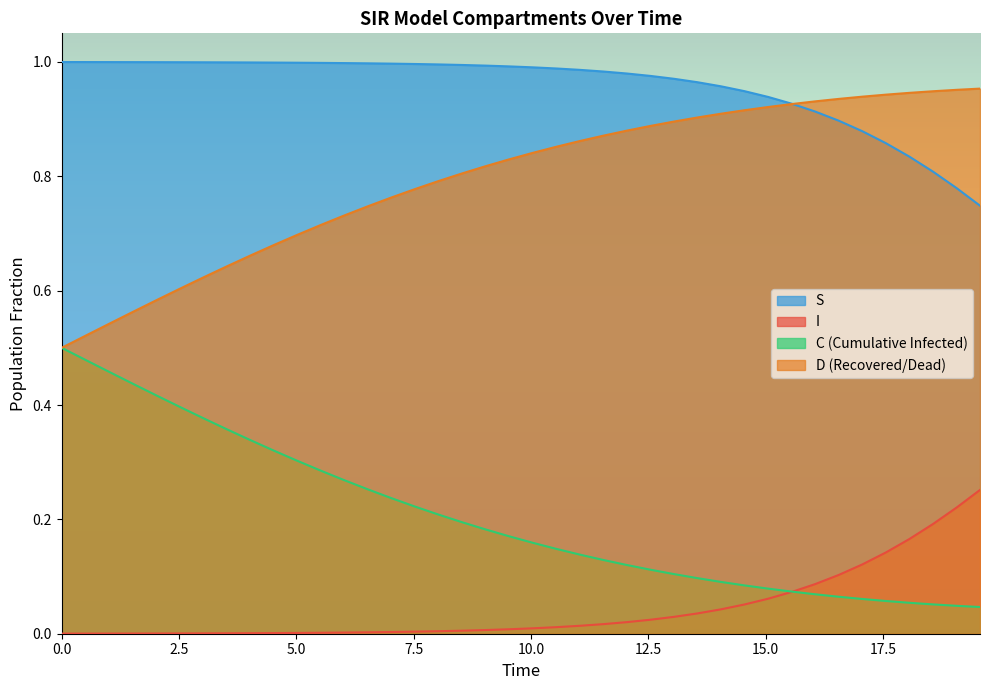

Which series has the largest total across all categories?

S